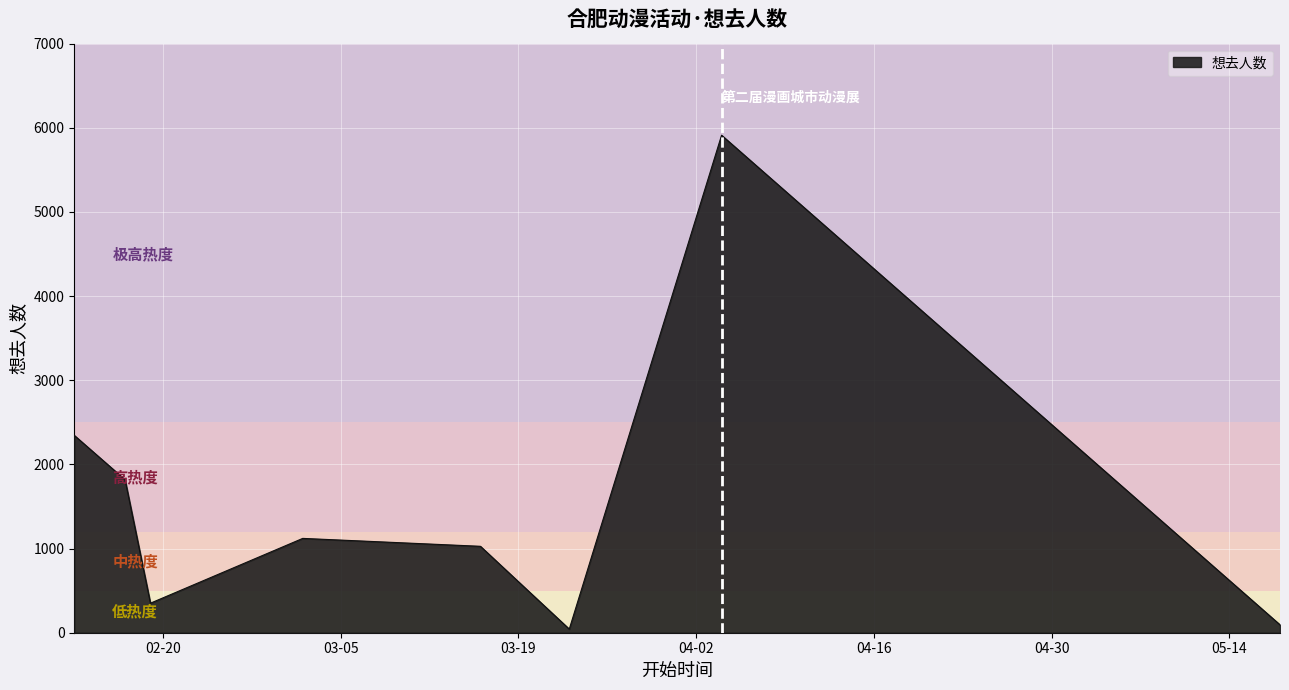

How many interior local valleys (lower than both neighbors) does the data have?

2